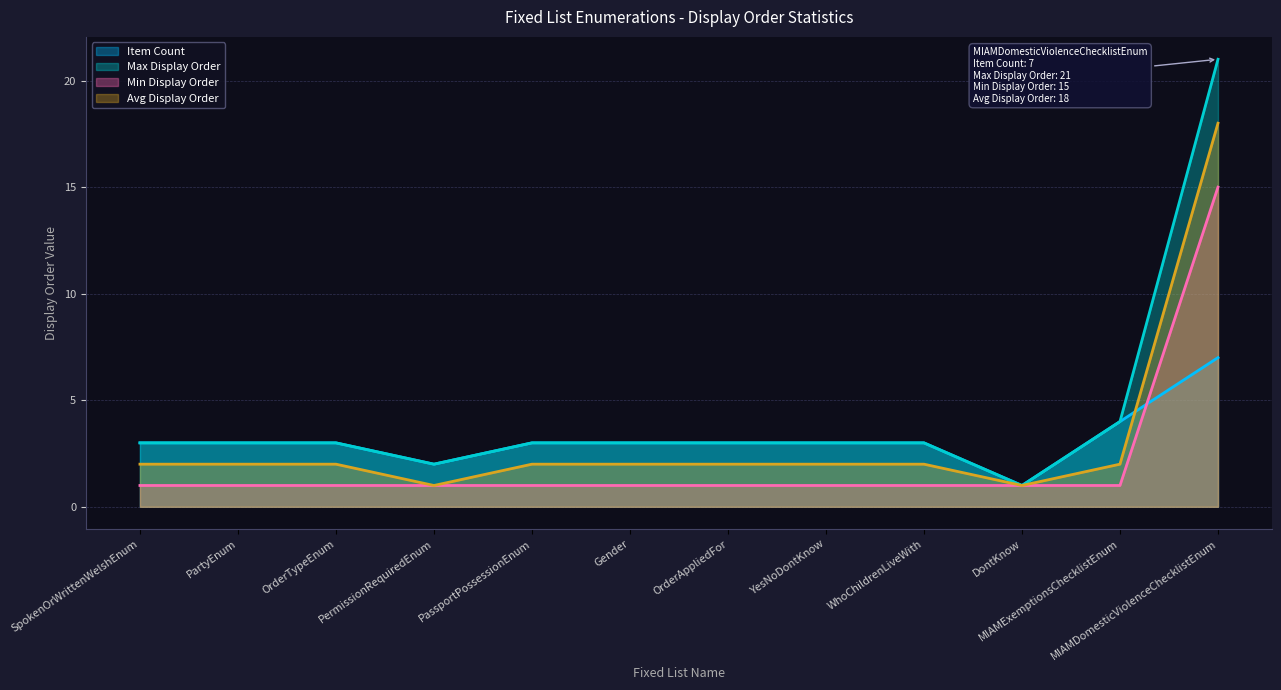

At which label does Avg Display Order reach its peak?

MIAMDomesticViolenceChecklistEnum